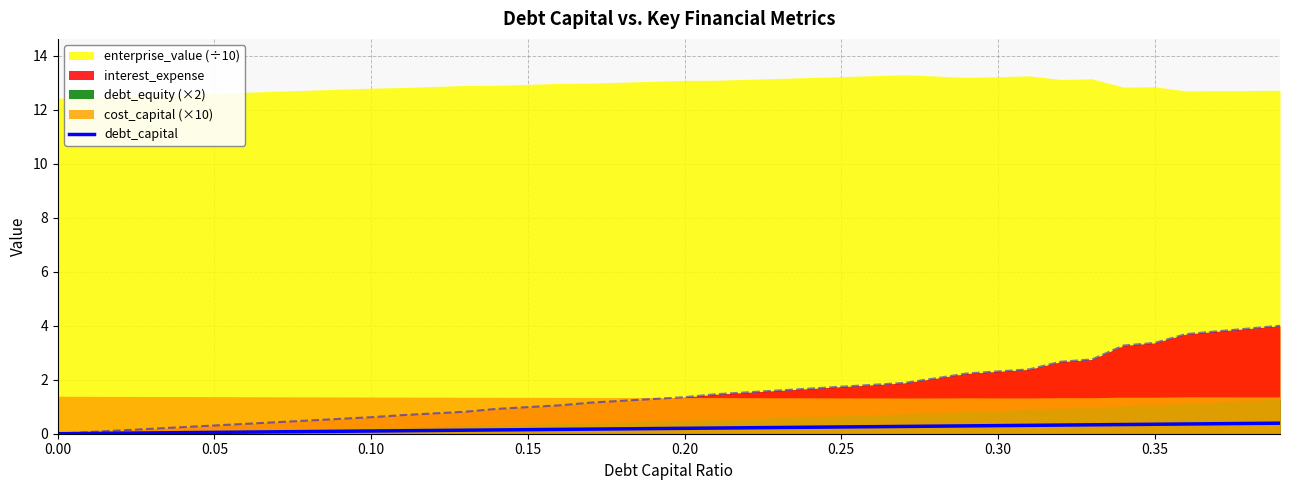

What is the highest value of the interest_expense series?

4.0